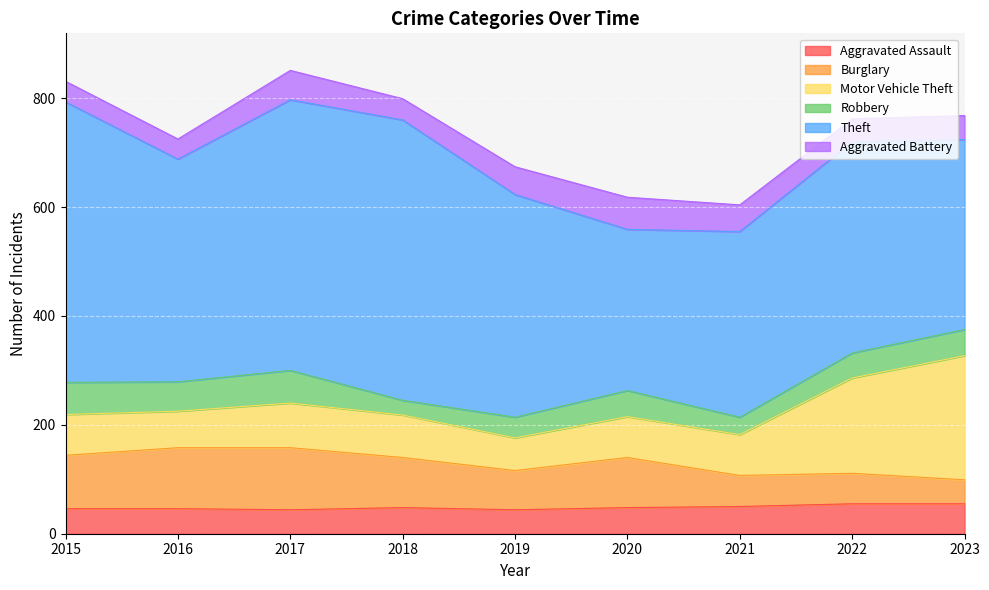

What is the minimum value shown in the chart?

27